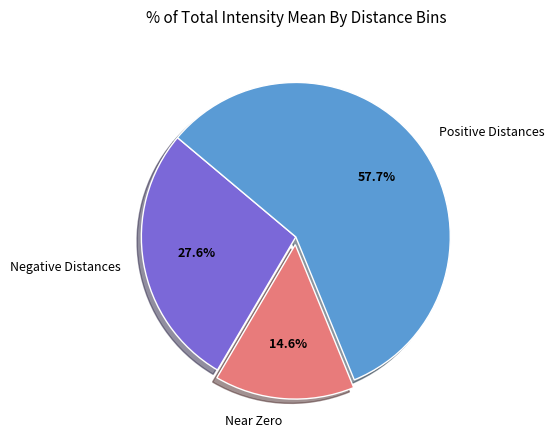

How much of the chart is everything except Negative Distances?

72.4%